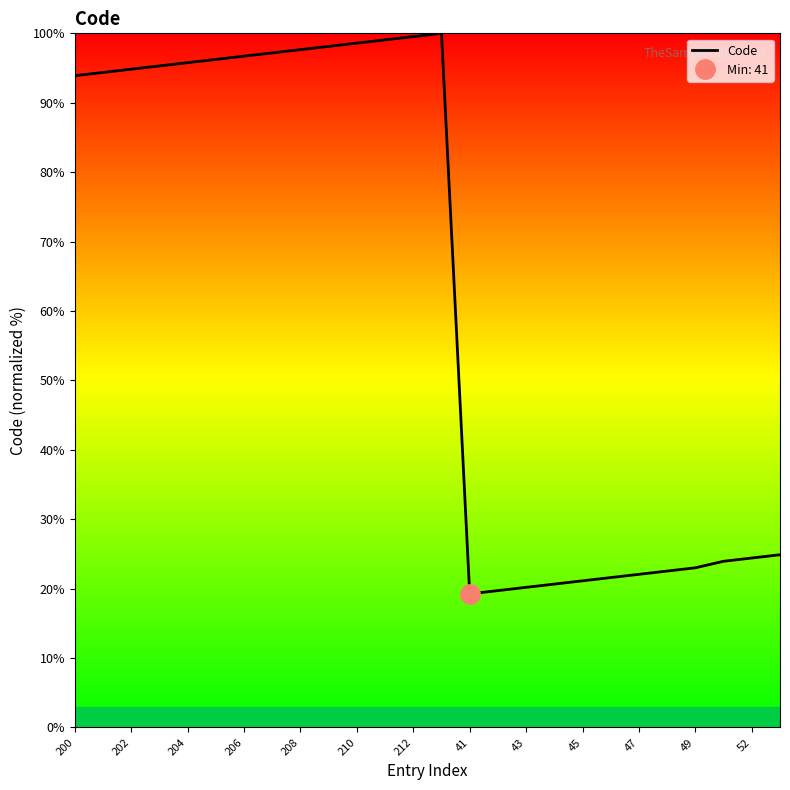

What is the value of the 23rd point from the left?

23.0